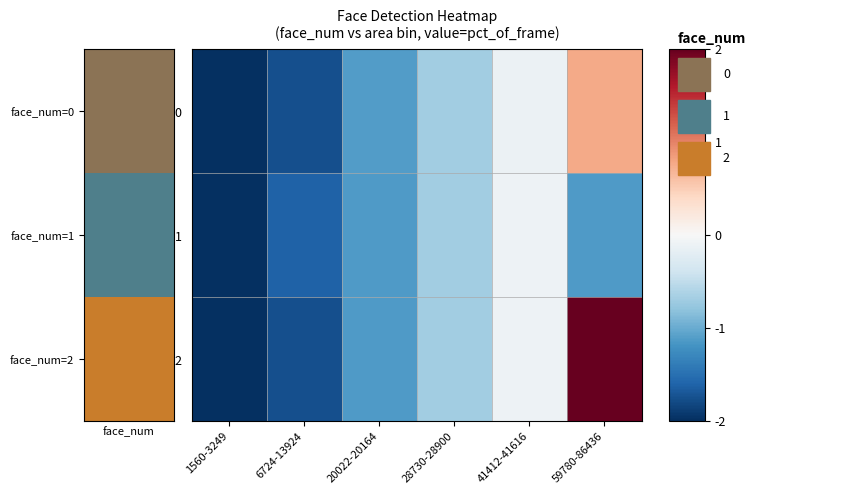

Which category has the lowest value across all series?

1560-3249